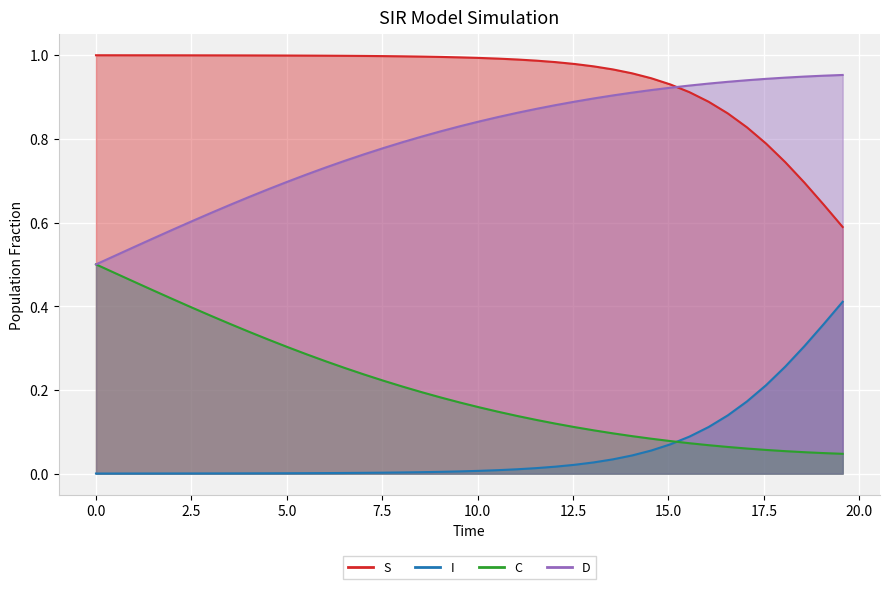

True or false: D and C intersect in this chart.

False